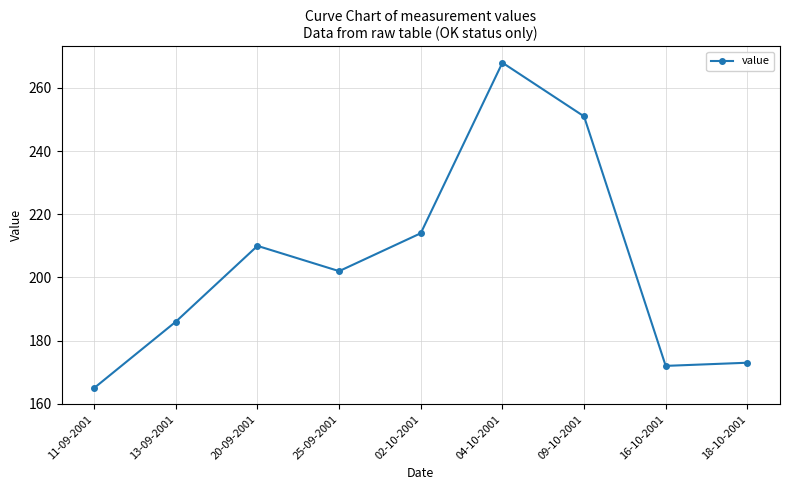

True or false: the data shows 118 at 25-09-2001.

False